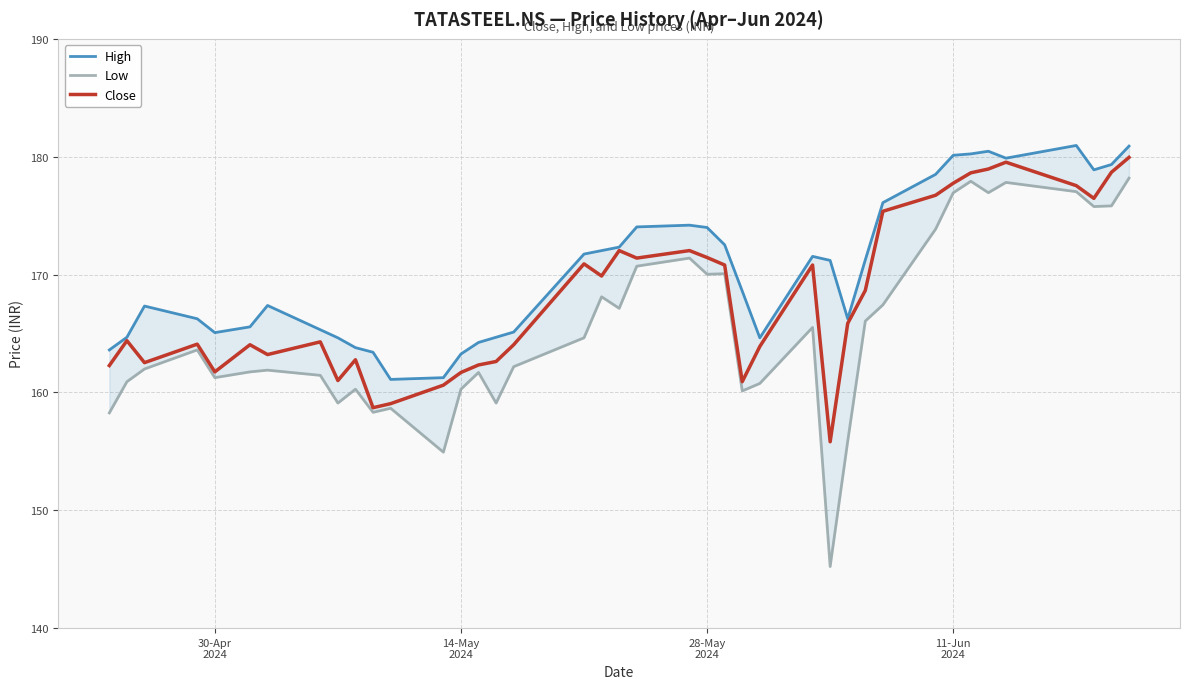

True or false: Low and High intersect in this chart.

False